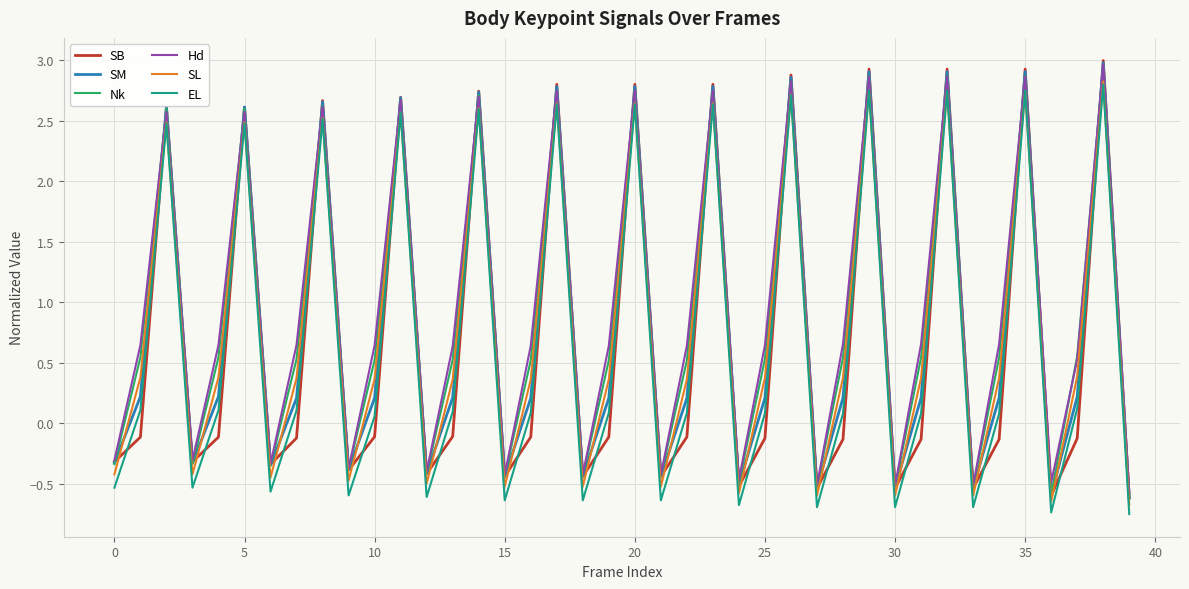

True or false: Hd and EL cross at least once.

False